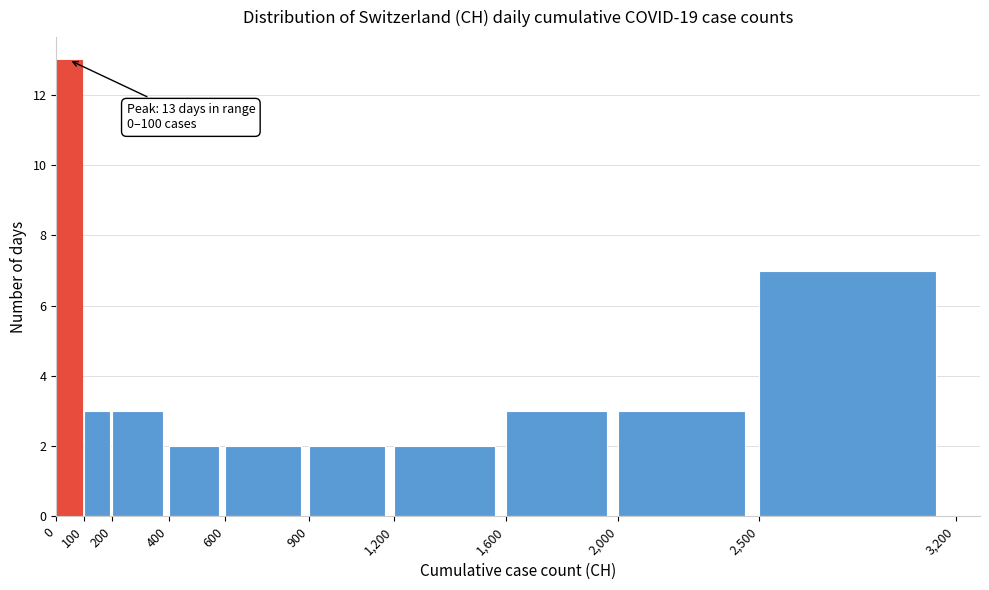

Over which range of the x-axis is the bar tallest?

0 to 100